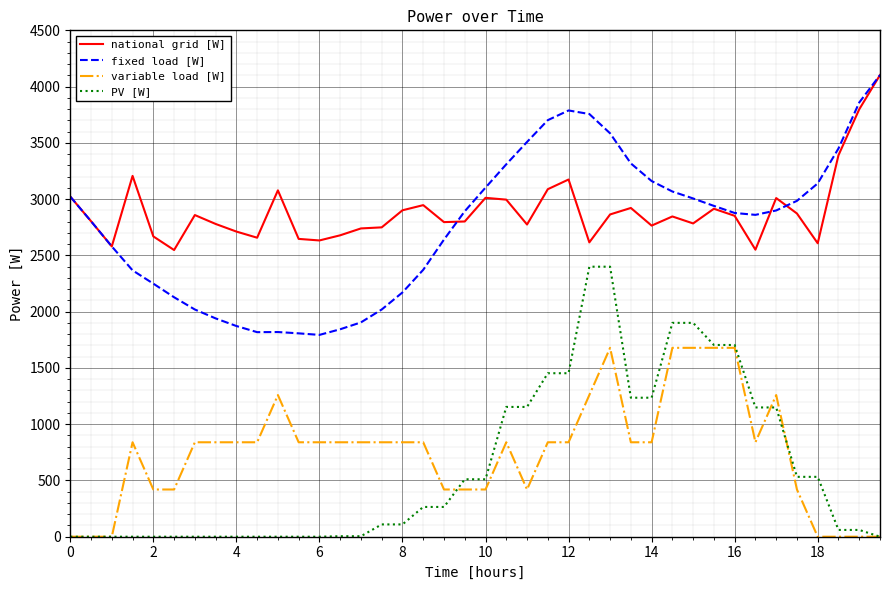

True or false: variable load [W] and national grid [W] cross at least once.

False